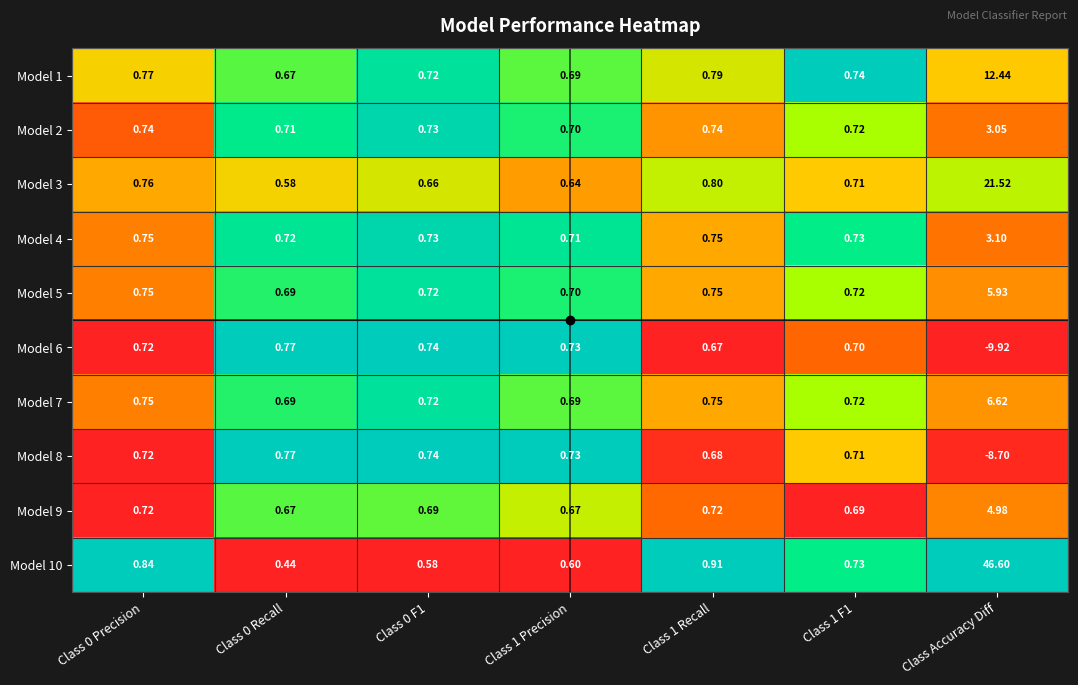

Which category has the lowest value in the Model 6 series?

Class Accuracy Diff